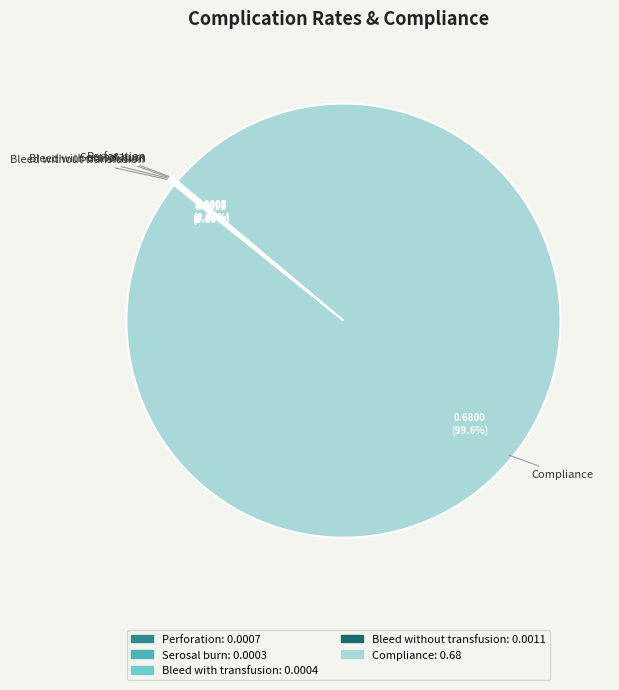

Which category has the biggest portion of the pie?

Compliance